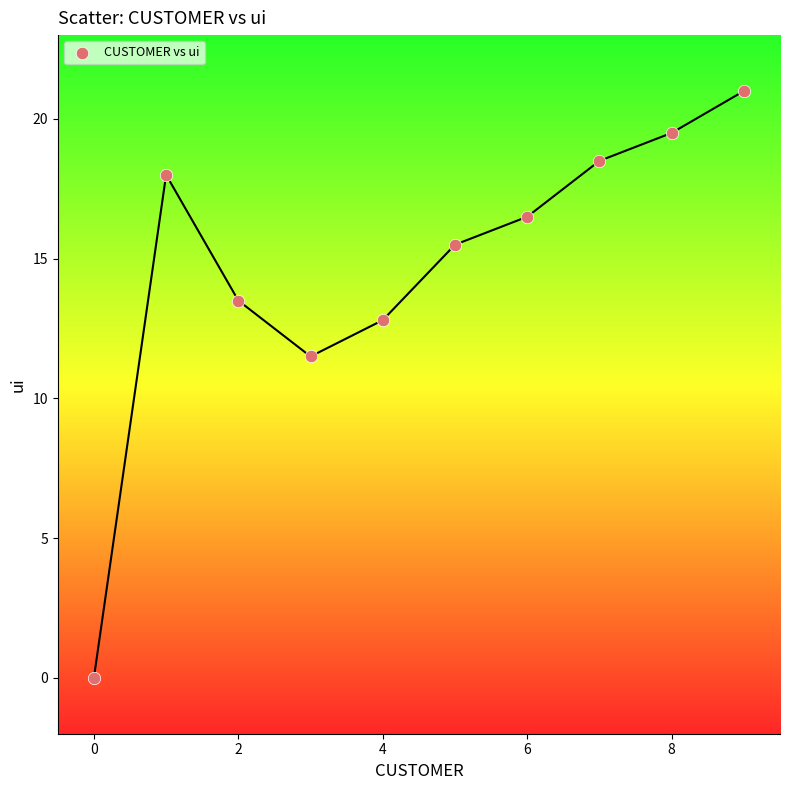

What Y value in the scatter plot is closest to 10?

11.5